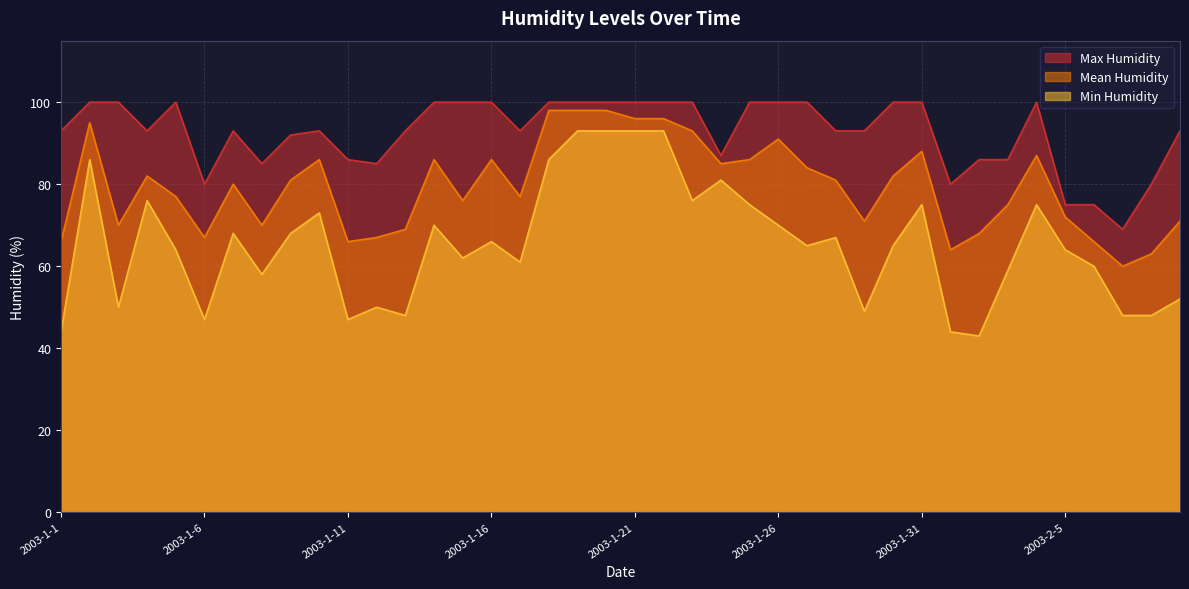

The value of Min Humidity at 2003-2-3 is 59. True or false?

True